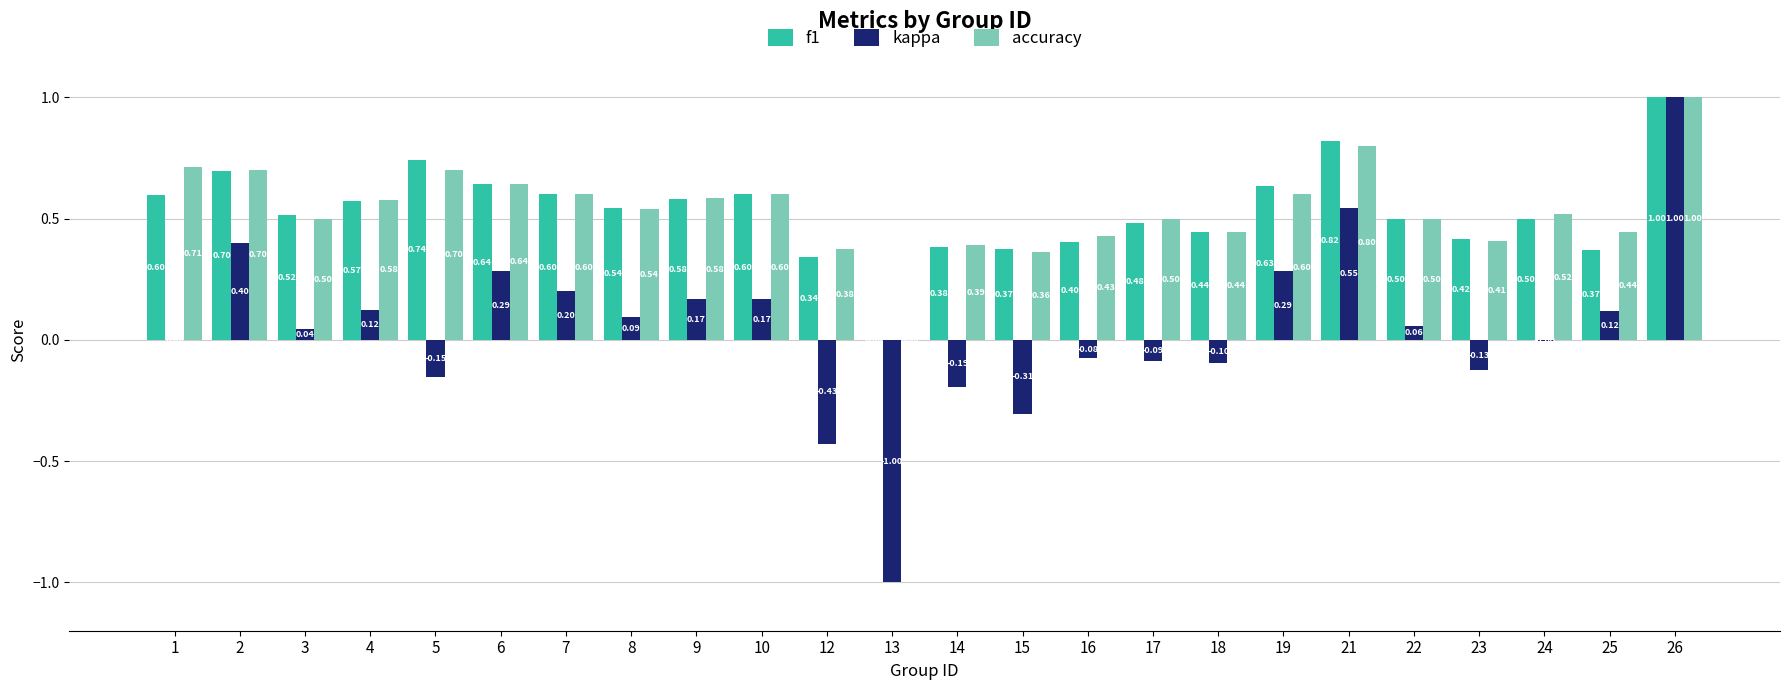

Which series changed the most between 4 and 10?

kappa